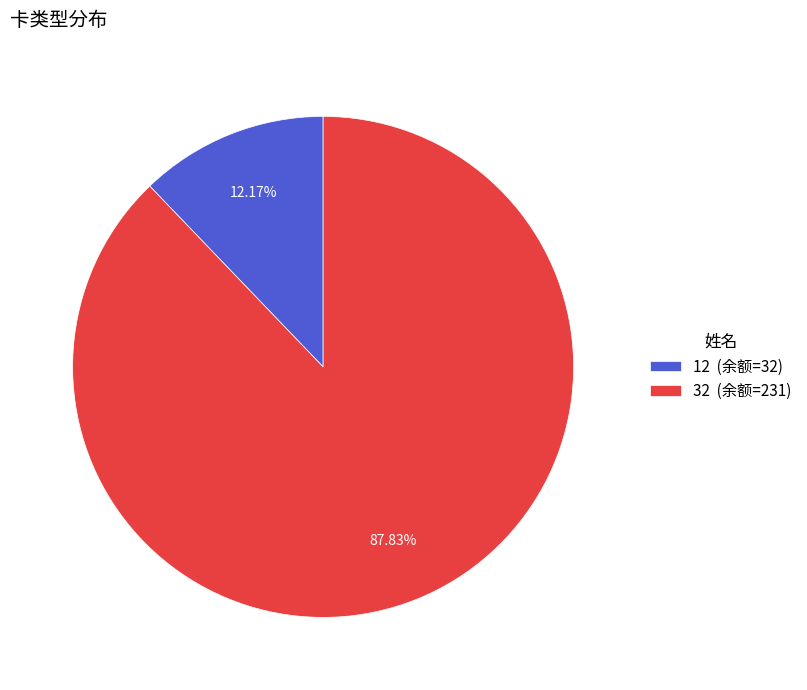

What percentage is the 32 slice, to the nearest percent?

88%